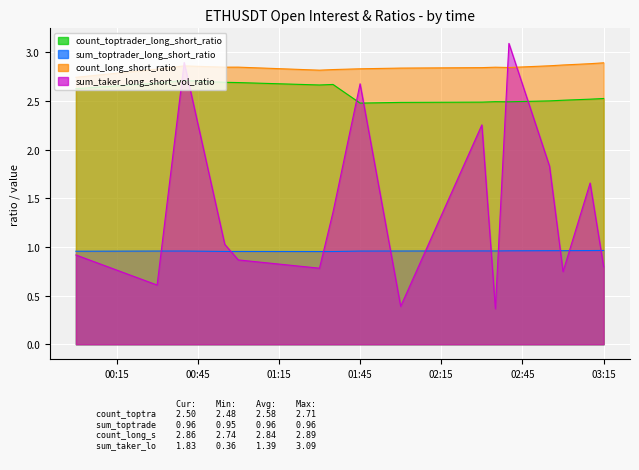

Is it true that sum_taker_long_short_vol_ratio equals 0.7 at 2022-06-11 03:00:00?

True